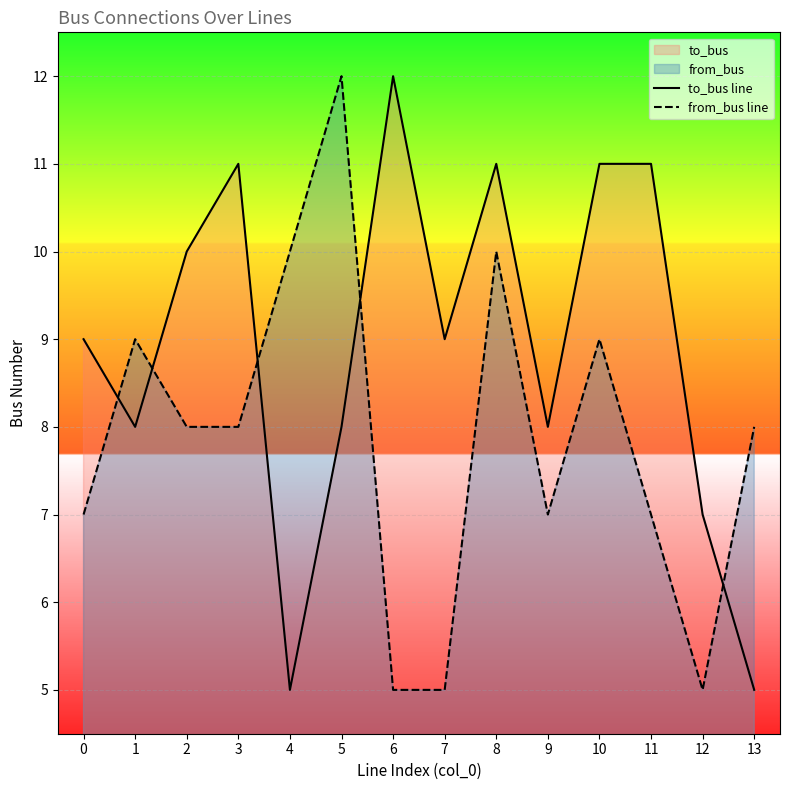

How many interior local peaks does the to_bus line series have?

3